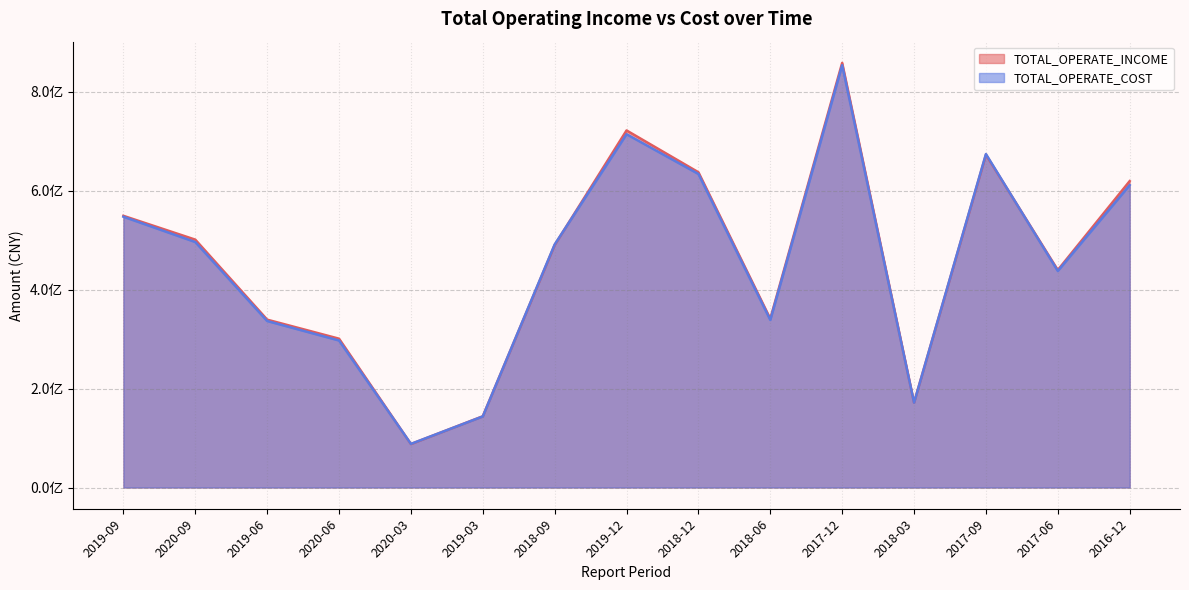

True or false: TOTAL_OPERATE_INCOME has more than 2 interior local peaks.

True